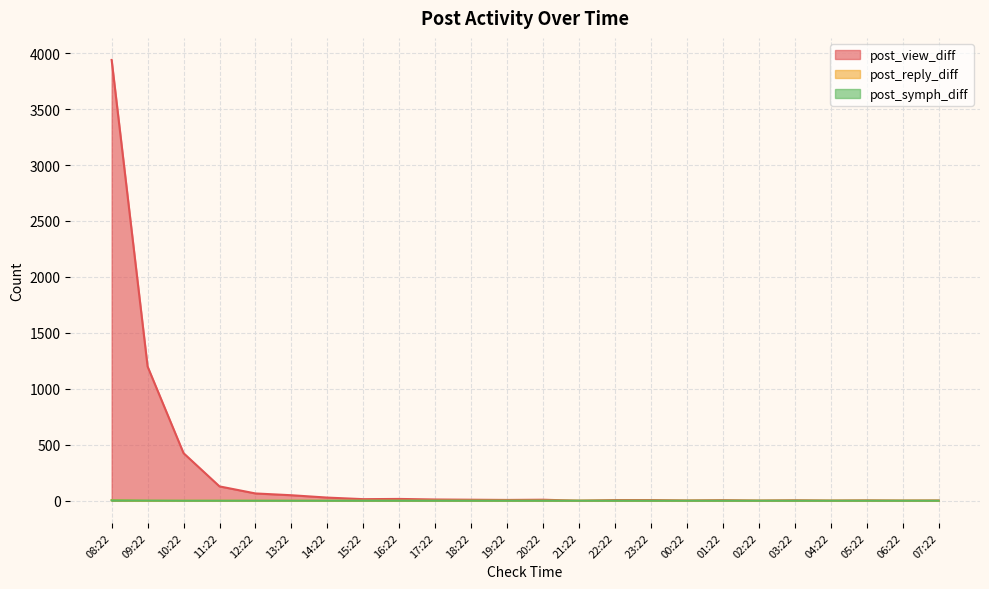

Where is post_symph_diff nearest to the value 1?

09:22